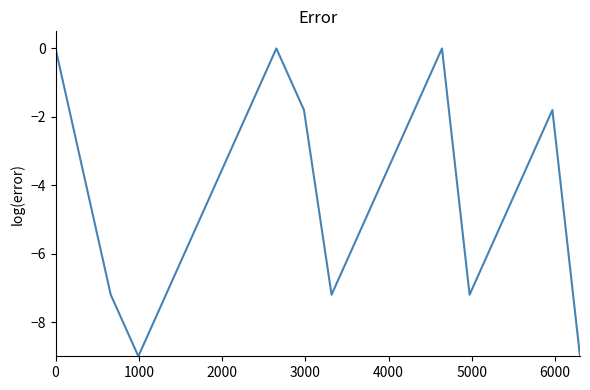

Reading left to right, transcribe all the data shown in this chart.

0.0	-3.6	-7.2	-9.0	-7.2	-5.4	-3.6	-1.8	0.0	-1.8	-7.2	-5.4	-3.6	-1.8	0.0	-7.2	-5.4	-3.6	-1.8	-9.0